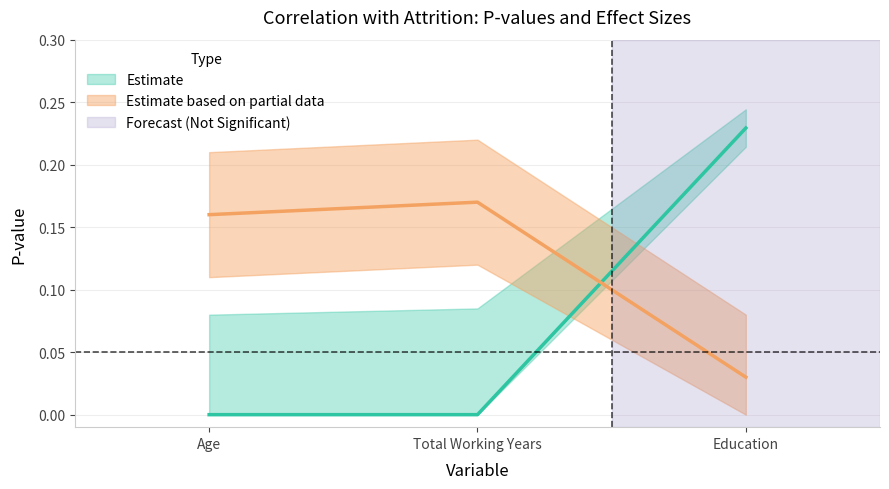

Rank the categories by value from lowest to highest.

Age, Total Working Years, Education